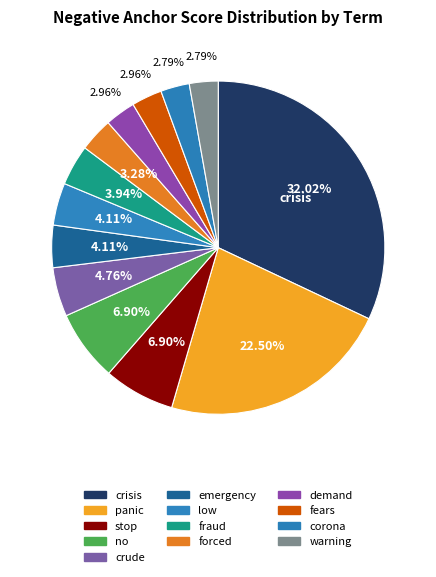

Is it true that low is 13% of the pie?

False